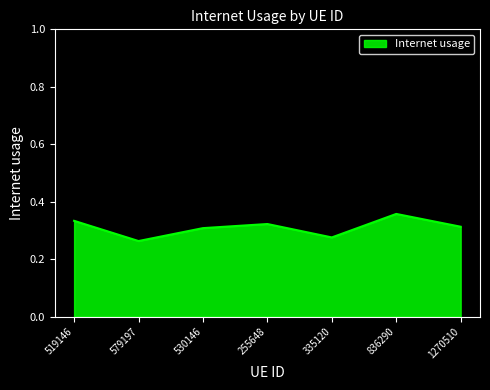

Which category has the highest value across all series?

836290